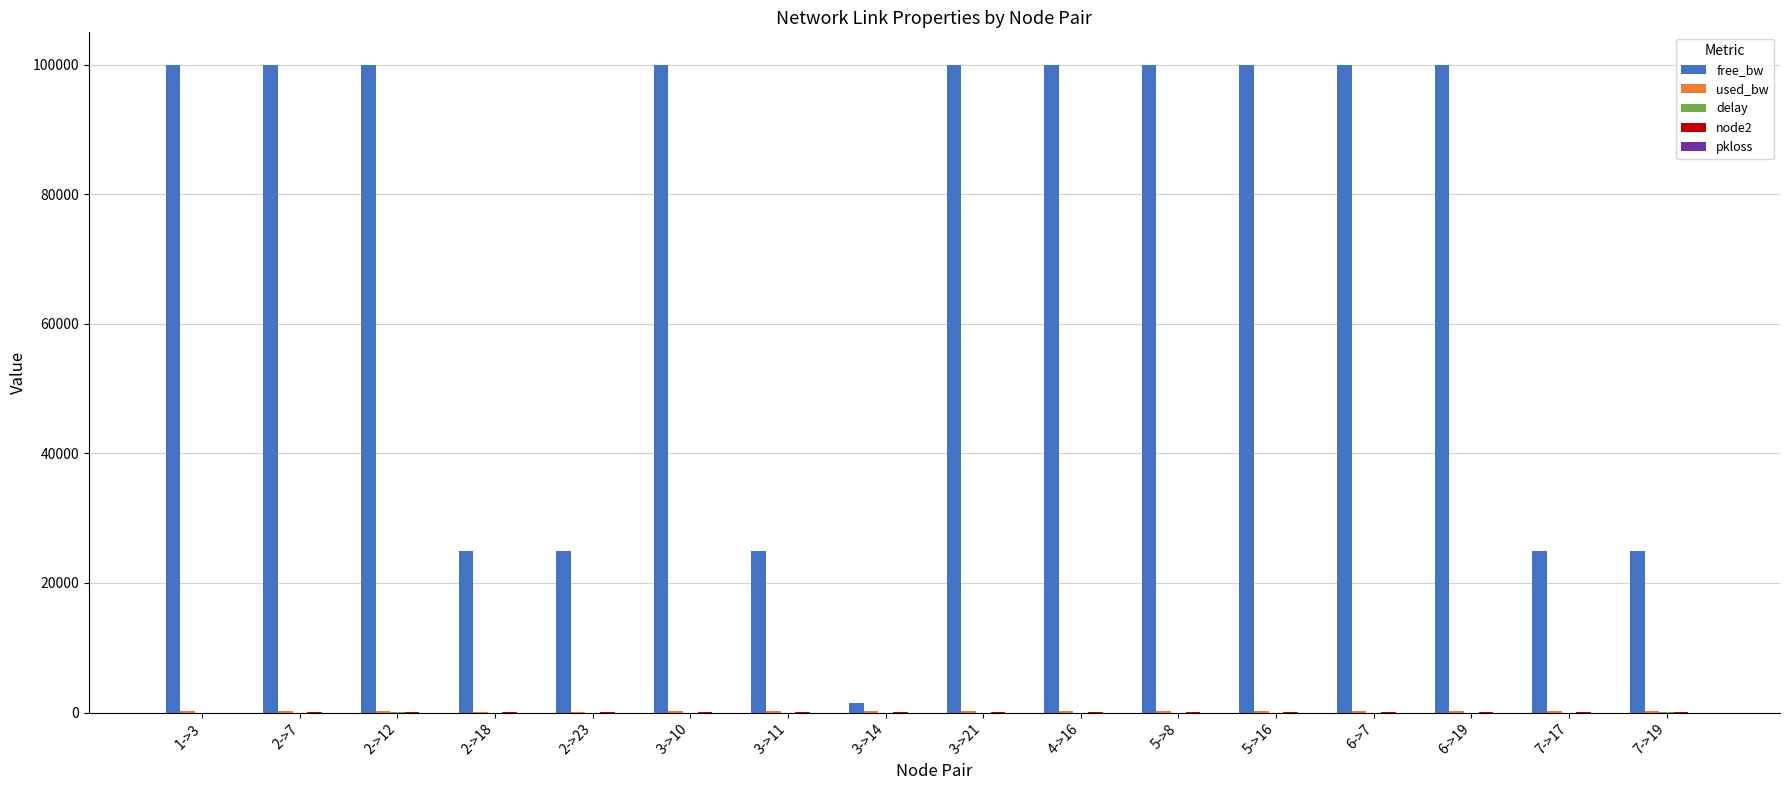

What is the maximum value shown in the chart?

99999.8